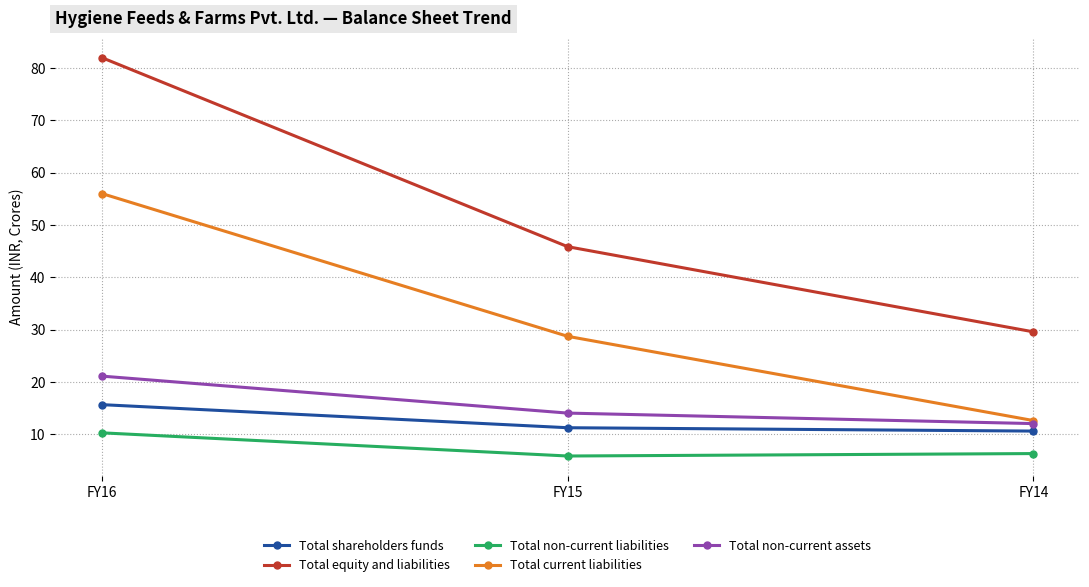

What is the value of the Total shareholders funds point at the 1st from the left?

15.7